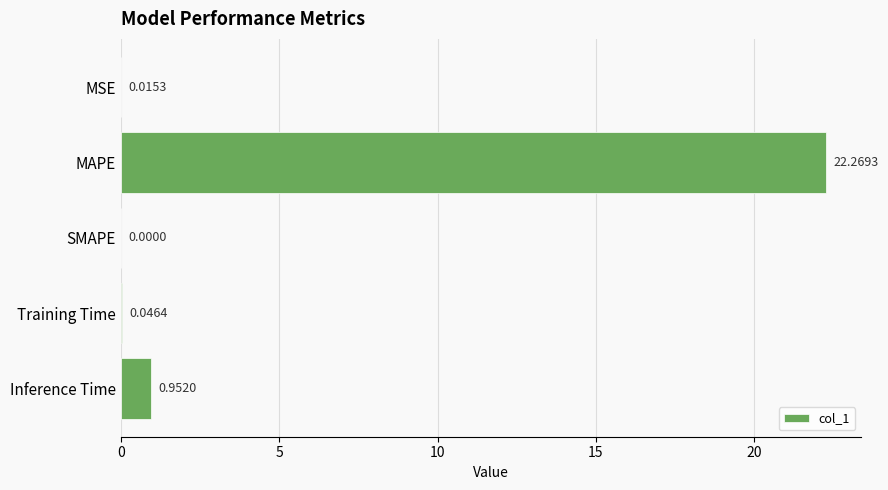

At which label is the value closest to 11?

Inference Time